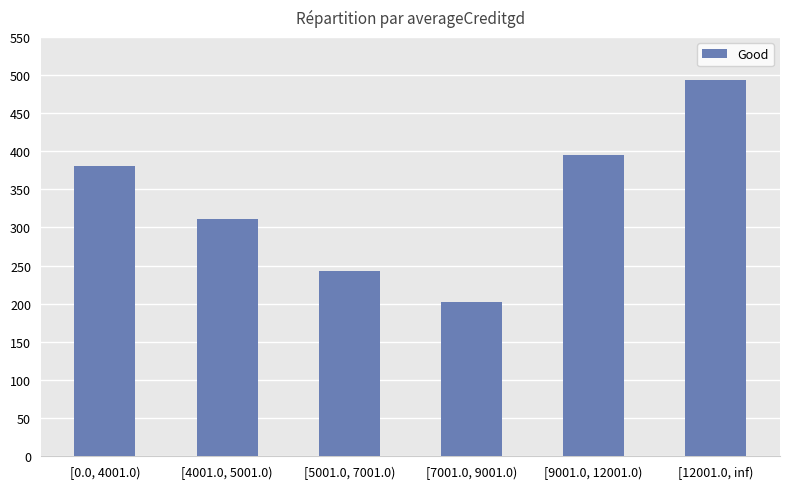

What is the label of the 4th bar from the left?

[7001.0, 9001.0)